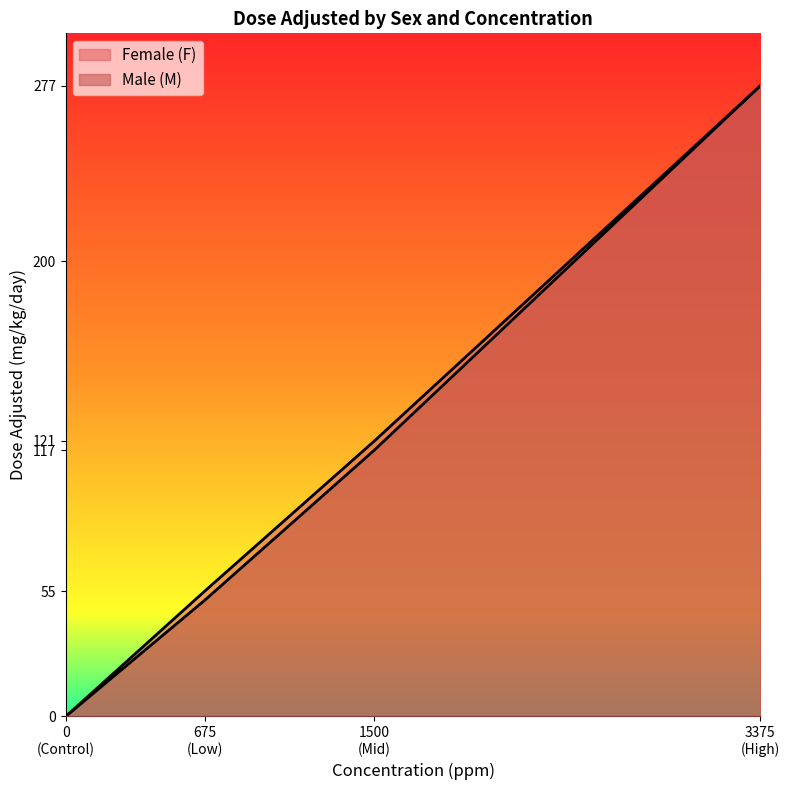

True or false: Male (M) and Female (F) intersect in this chart.

False